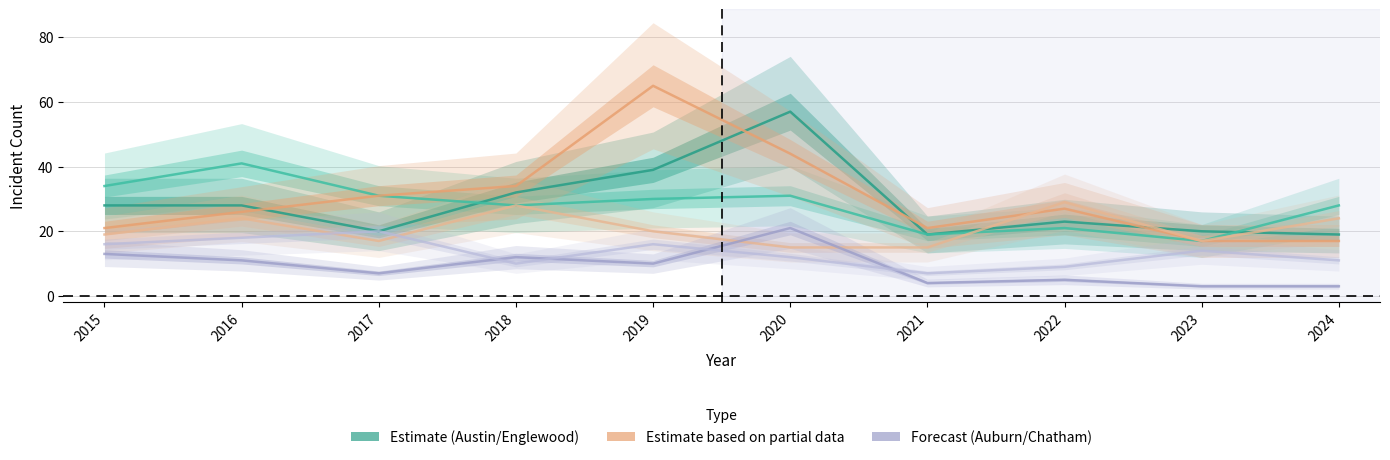

What is the difference between the highest and lowest values at 2018?

24